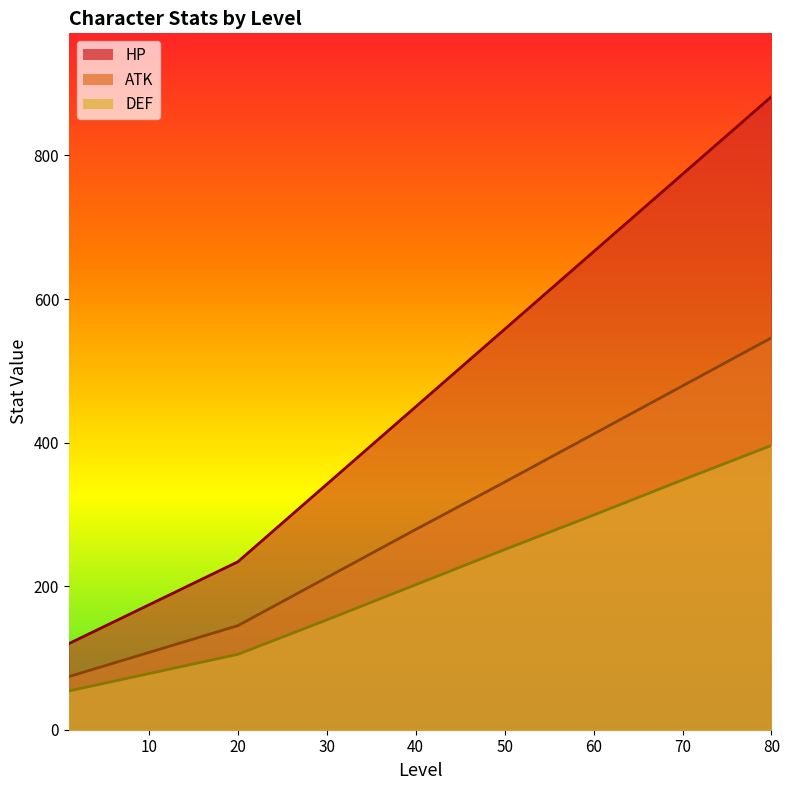

Where is ATK nearest to the value 310?

40